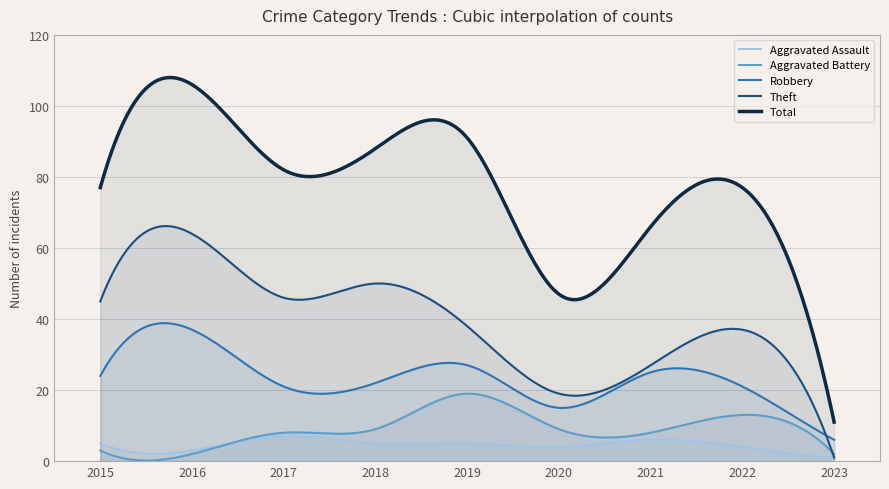

True or false: Robbery and Aggravated Assault intersect in this chart.

False